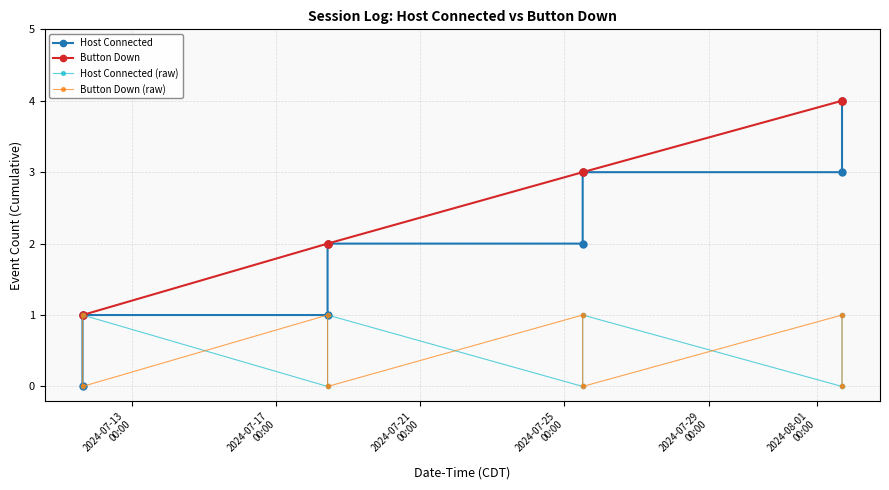

Which series has the widest spread of values?

Host Connected